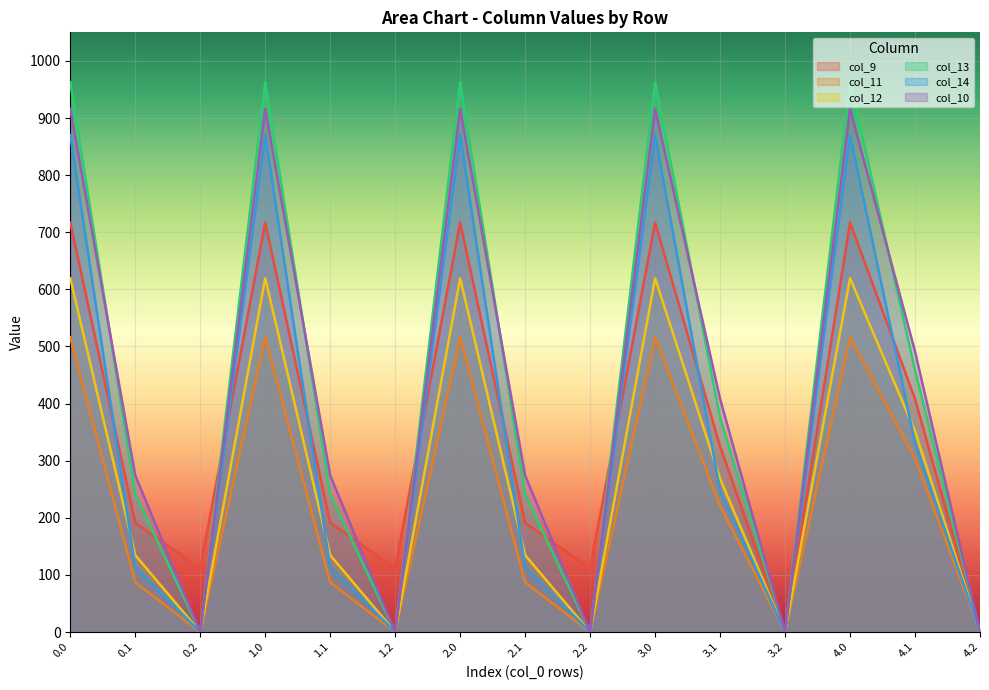

At how many categories does at least one series exceed 924?

5